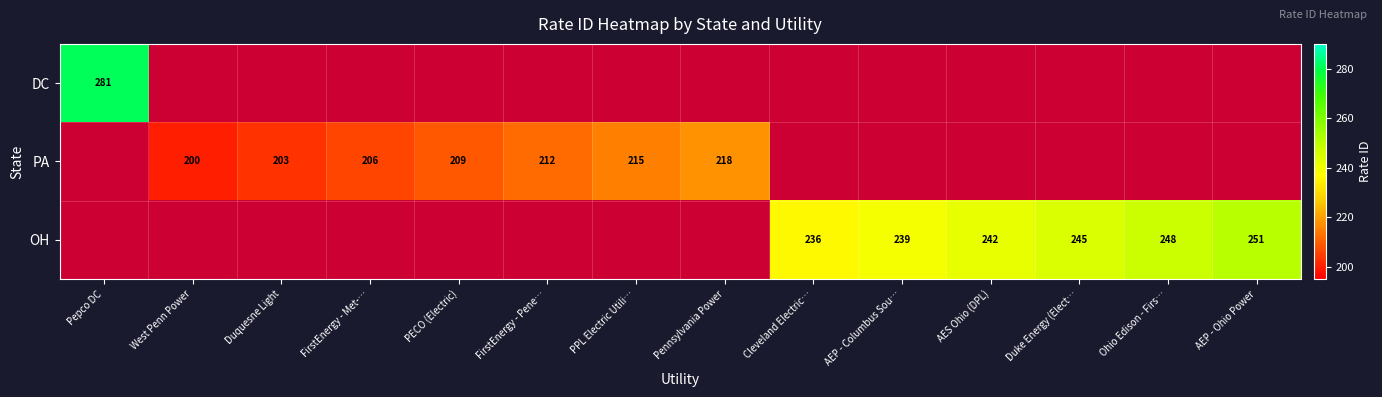

At how many categories does at least one series exceed 64?

14